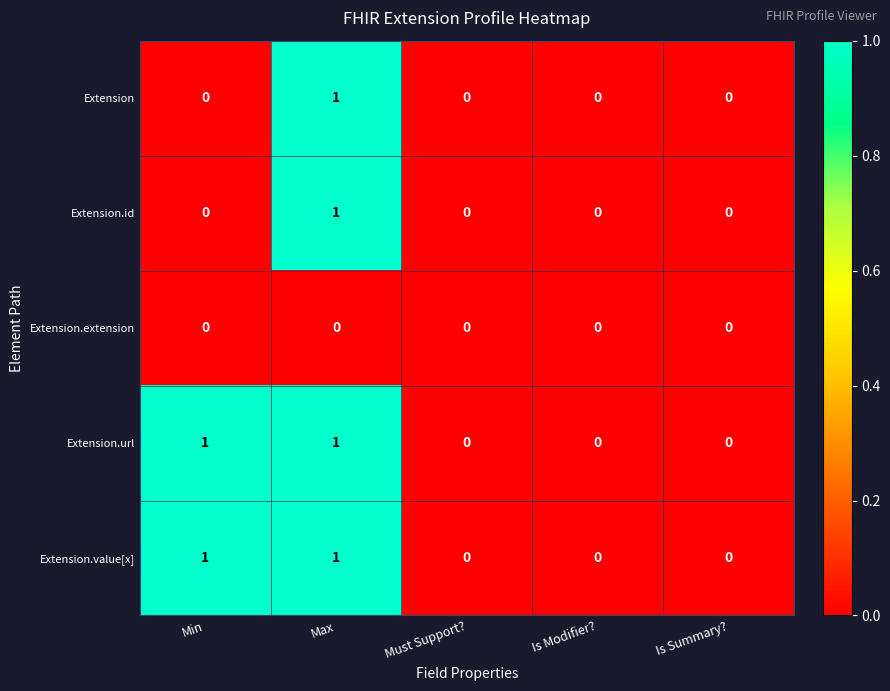

The value of Extension at Max is 1. True or false?

True